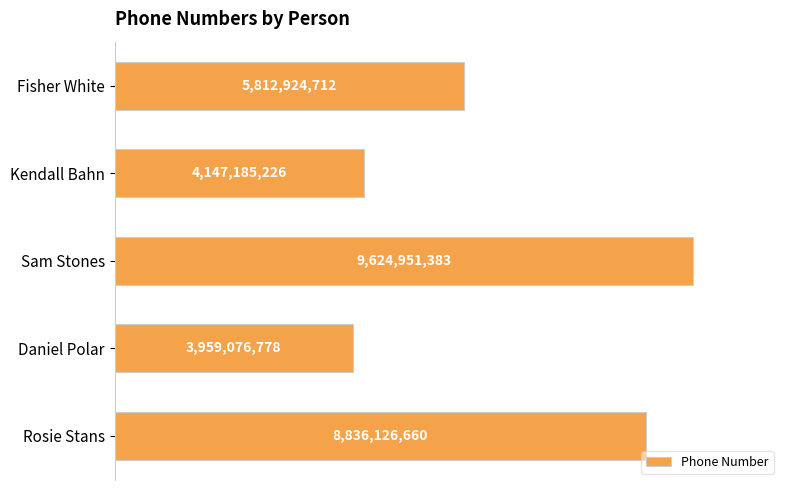

At which category does the chart reach its peak across all series?

Sam Stones